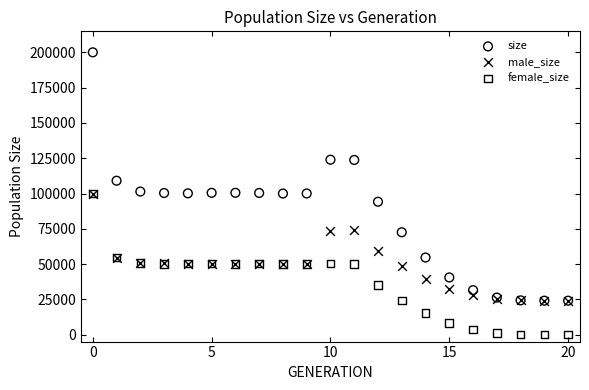

In the male_size series, what Y value is closest to 62002?

59049